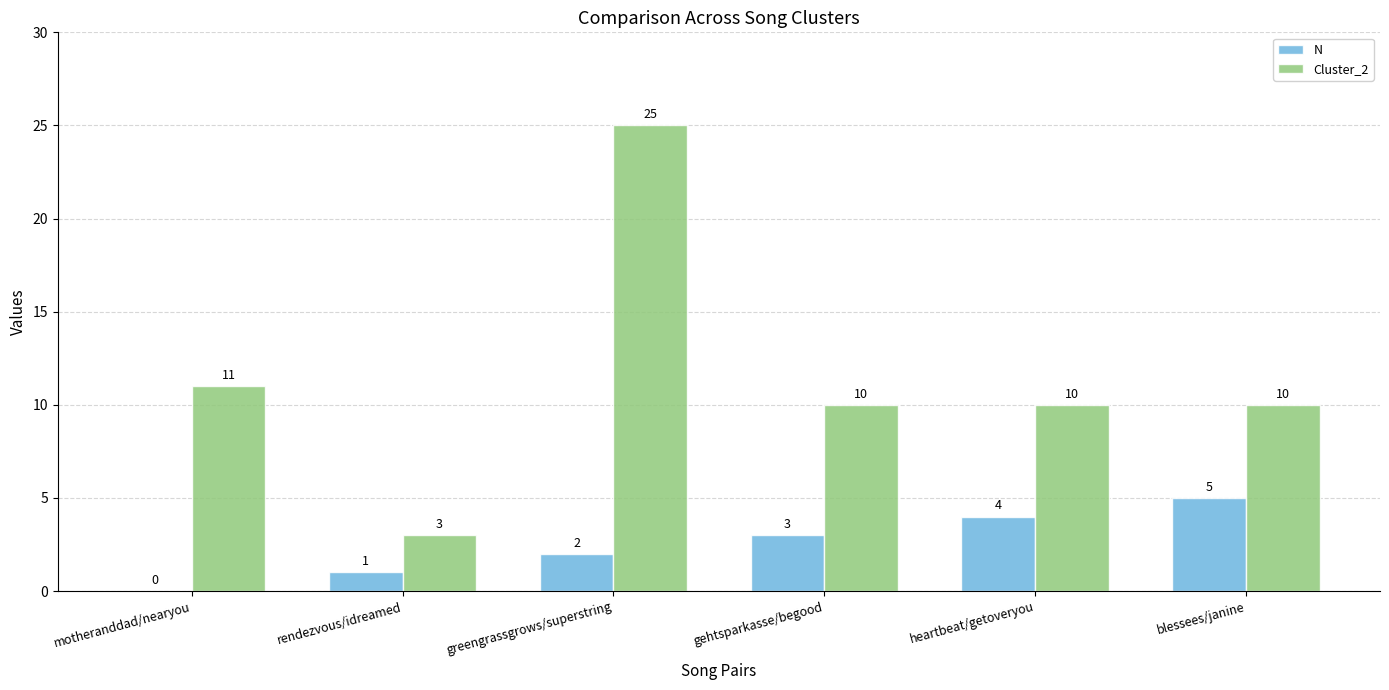

The Cluster_2 series shows 14 at heartbeat/getoveryou. True or false?

False